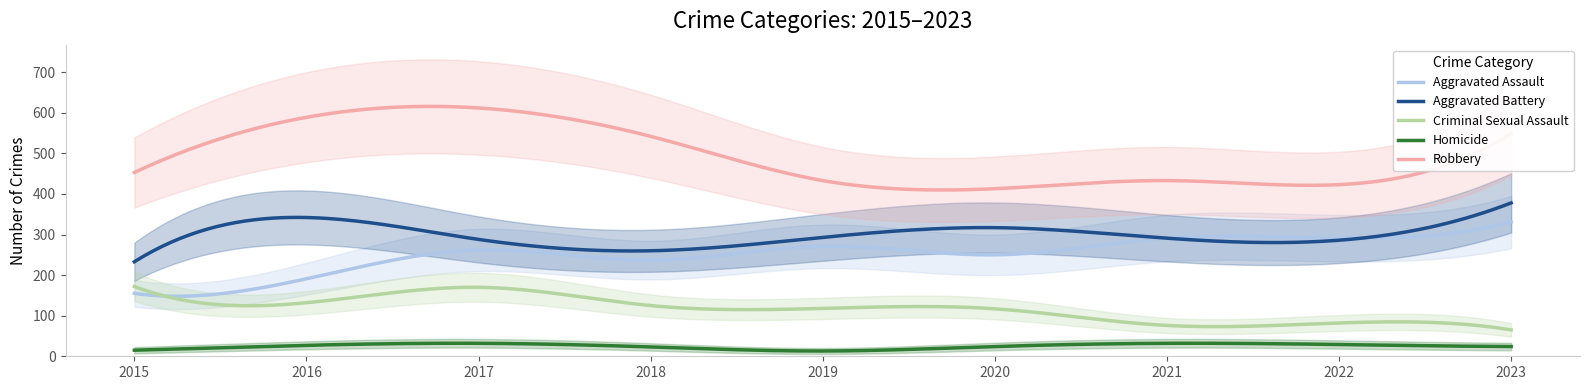

What is the total value across all series at 2020?

1121